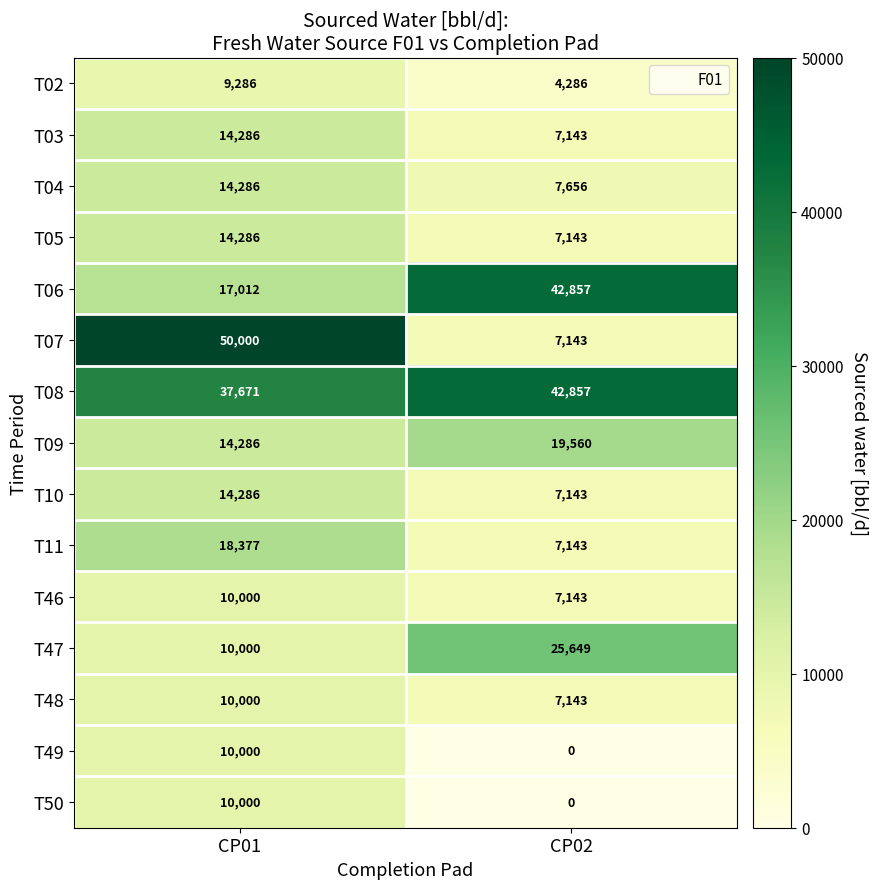

Which series has the largest total across all categories?

T08